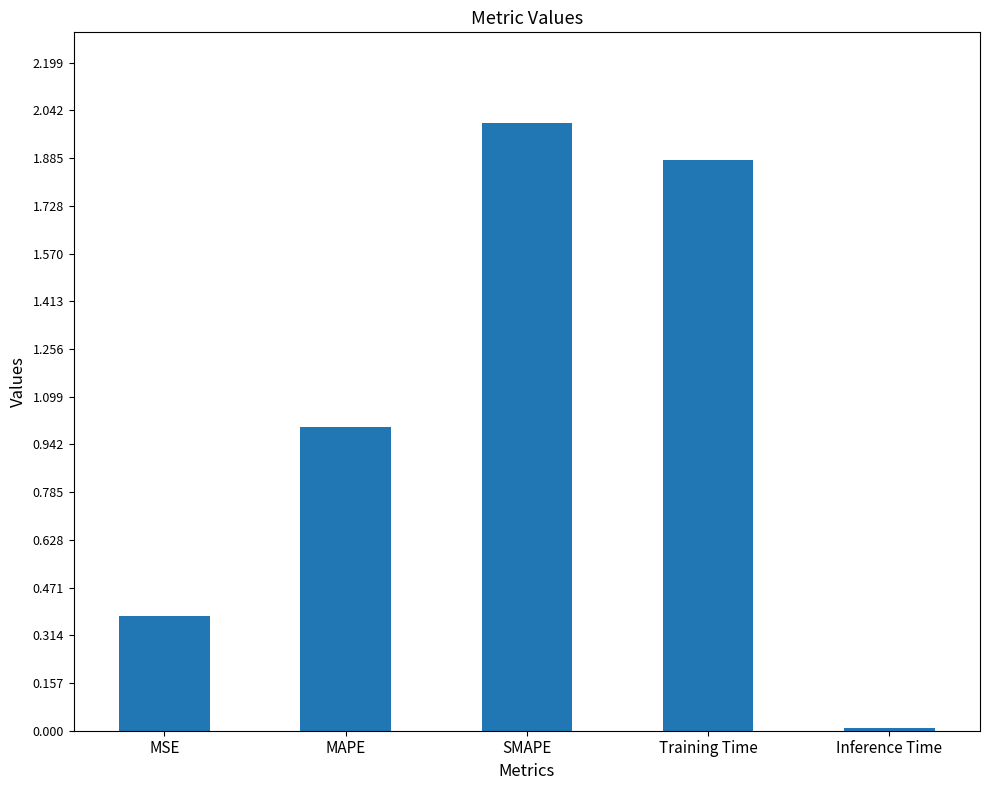

List the labels in order of value, largest first.

SMAPE, Training Time, MAPE, MSE, Inference Time